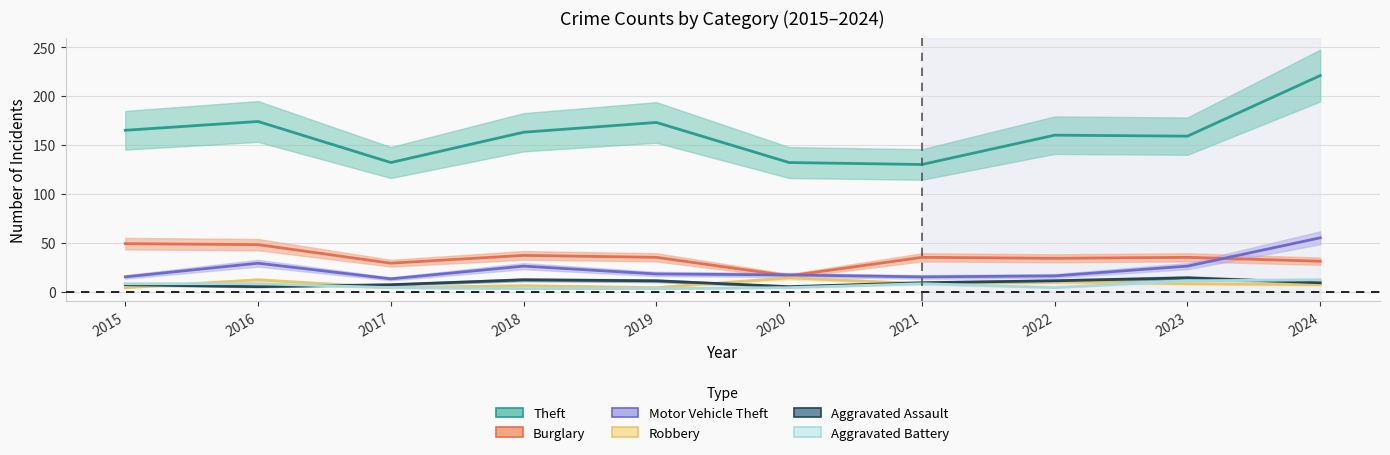

Is the value of Aggravated Battery at 2022 greater than the value of Burglary at 2024?

No